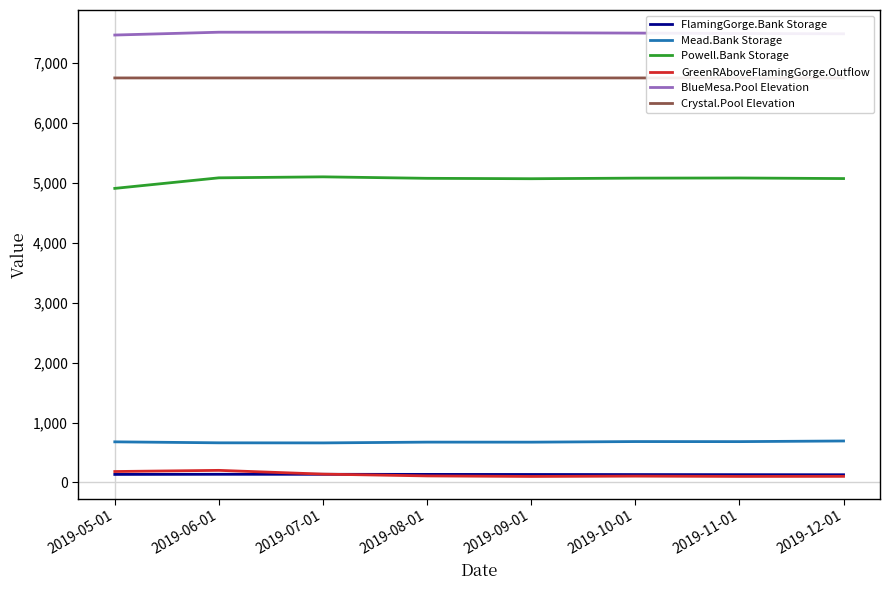

What position from the left is 2019-09-01?

5